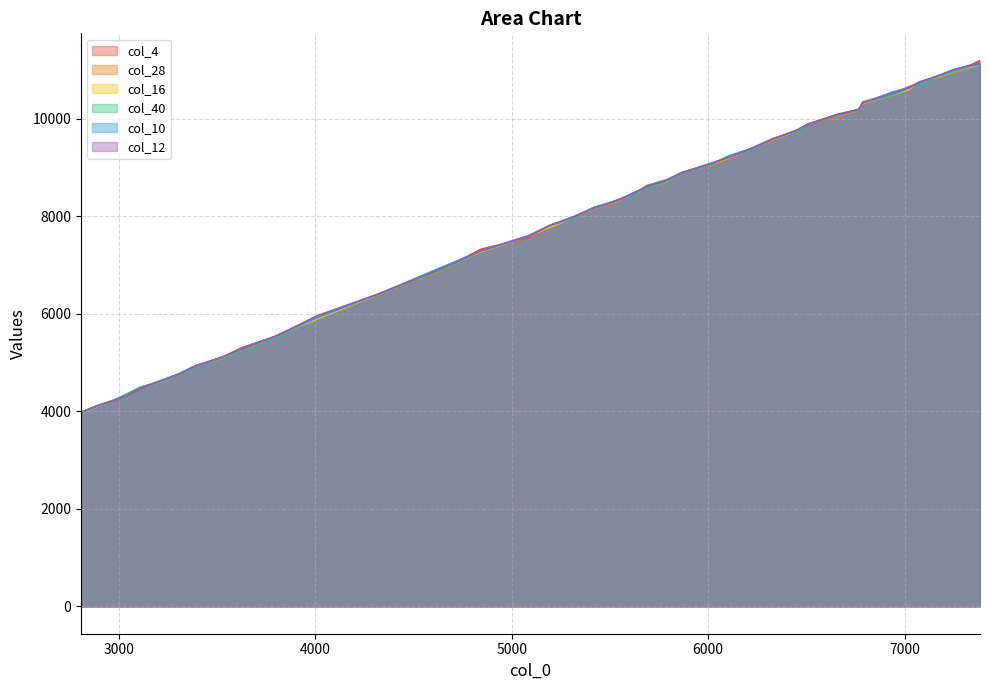

Rank the categories by col_4 value from lowest to highest.

2806, 2888, 2975, 3043, 3106, 3203, 3301, 3384, 3520, 3629, 3803, 4010, 4319, 4625, 4843, 5083, 5197, 5325, 5418, 5523, 5620, 5686, 5793, 5864, 6024, 6107, 6211, 6330, 6453, 6508, 6661, 6766, 6787, 6934, 7021, 7076, 7170, 7249, 7337, 7384